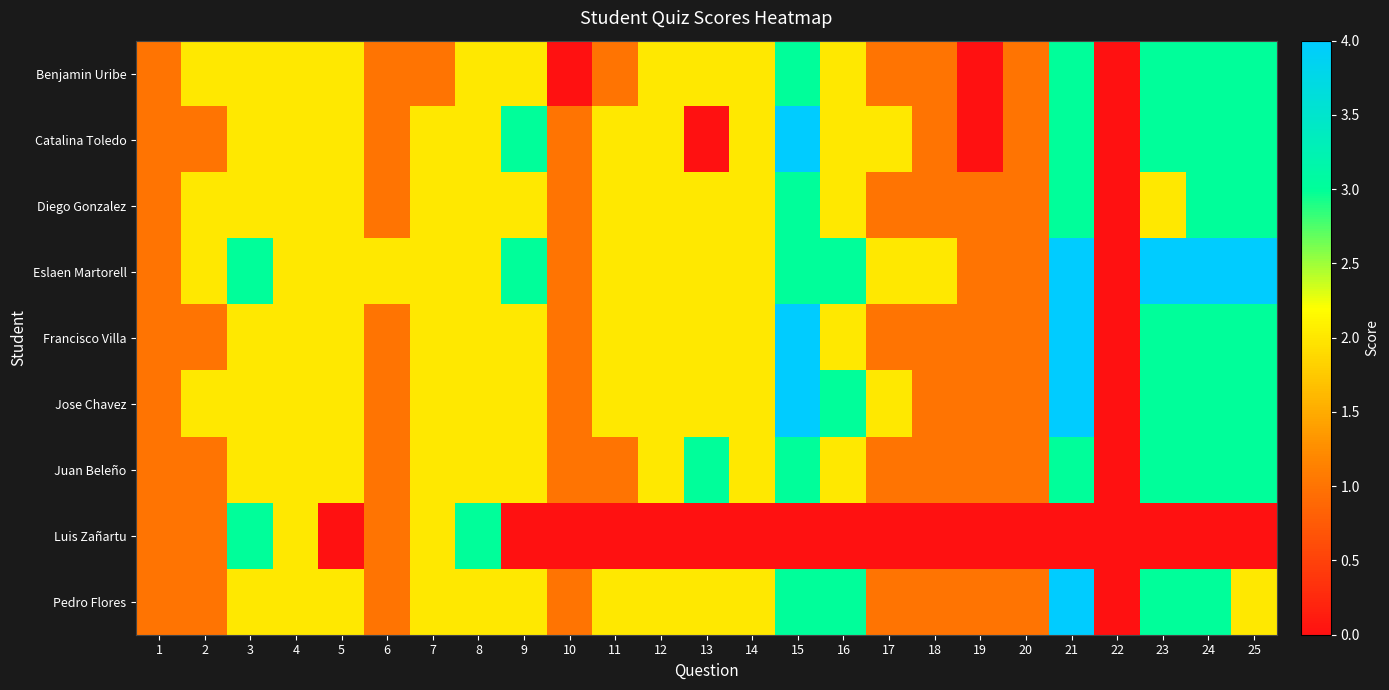

Reading left to right, transcribe all the data shown in this chart.

Benjamin Uribe: 1=1	2=2	3=2	4=2	5=2	6=1	7=1	8=2	9=2	10=0	11=1	12=2	13=2	14=2	15=3	16=2	17=1	18=1	19=0	20=1	21=3	22=0	23=3	24=3	25=3
Catalina Toledo: 1=1	2=1	3=2	4=2	5=2	6=1	7=2	8=2	9=3	10=1	11=2	12=2	13=0	14=2	15=4	16=2	17=2	18=1	19=0	20=1	21=3	22=0	23=3	24=3	25=3
Diego Gonzalez: 1=1	2=2	3=2	4=2	5=2	6=1	7=2	8=2	9=2	10=1	11=2	12=2	13=2	14=2	15=3	16=2	17=1	18=1	19=1	20=1	21=3	22=0	23=2	24=3	25=3
Eslaen Martorell: 1=1	2=2	3=3	4=2	5=2	6=2	7=2	8=2	9=3	10=1	11=2	12=2	13=2	14=2	15=3	16=3	17=2	18=2	19=1	20=1	21=4	22=0	23=4	24=4	25=4
Francisco Villa: 1=1	2=1	3=2	4=2	5=2	6=1	7=2	8=2	9=2	10=1	11=2	12=2	13=2	14=2	15=4	16=2	17=1	18=1	19=1	20=1	21=4	22=0	23=3	24=3	25=3
Jose Chavez: 1=1	2=2	3=2	4=2	5=2	6=1	7=2	8=2	9=2	10=1	11=2	12=2	13=2	14=2	15=4	16=3	17=2	18=1	19=1	20=1	21=4	22=0	23=3	24=3	25=3
Juan Beleño: 1=1	2=1	3=2	4=2	5=2	6=1	7=2	8=2	9=2	10=1	11=1	12=2	13=3	14=2	15=3	16=2	17=1	18=1	19=1	20=1	21=3	22=0	23=3	24=3	25=3
Luis Zañartu: 1=1	2=1	3=3	4=2	5=0	6=1	7=2	8=3	9=0	10=0	11=0	12=0	13=0	14=0	15=0	16=0	17=0	18=0	19=0	20=0	21=0	22=0	23=0	24=0	25=0
Pedro Flores: 1=1	2=1	3=2	4=2	5=2	6=1	7=2	8=2	9=2	10=1	11=2	12=2	13=2	14=2	15=3	16=3	17=1	18=1	19=1	20=1	21=4	22=0	23=3	24=3	25=2